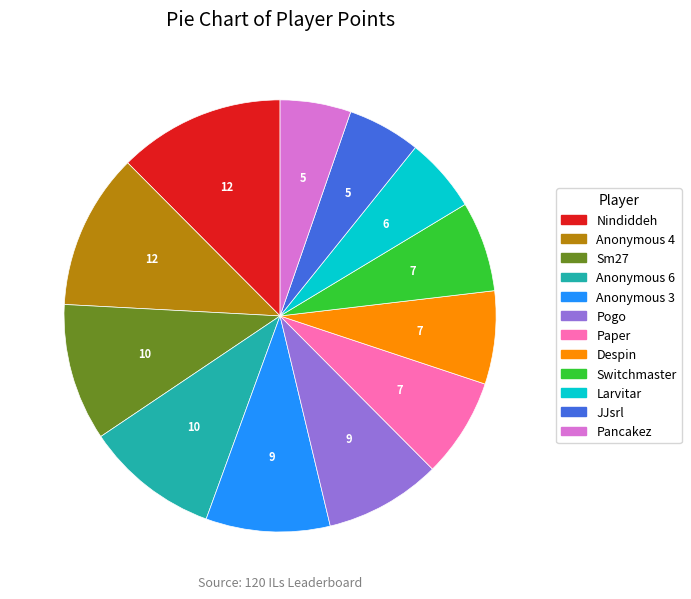

Is there any slice that represents more than half of the pie?

No